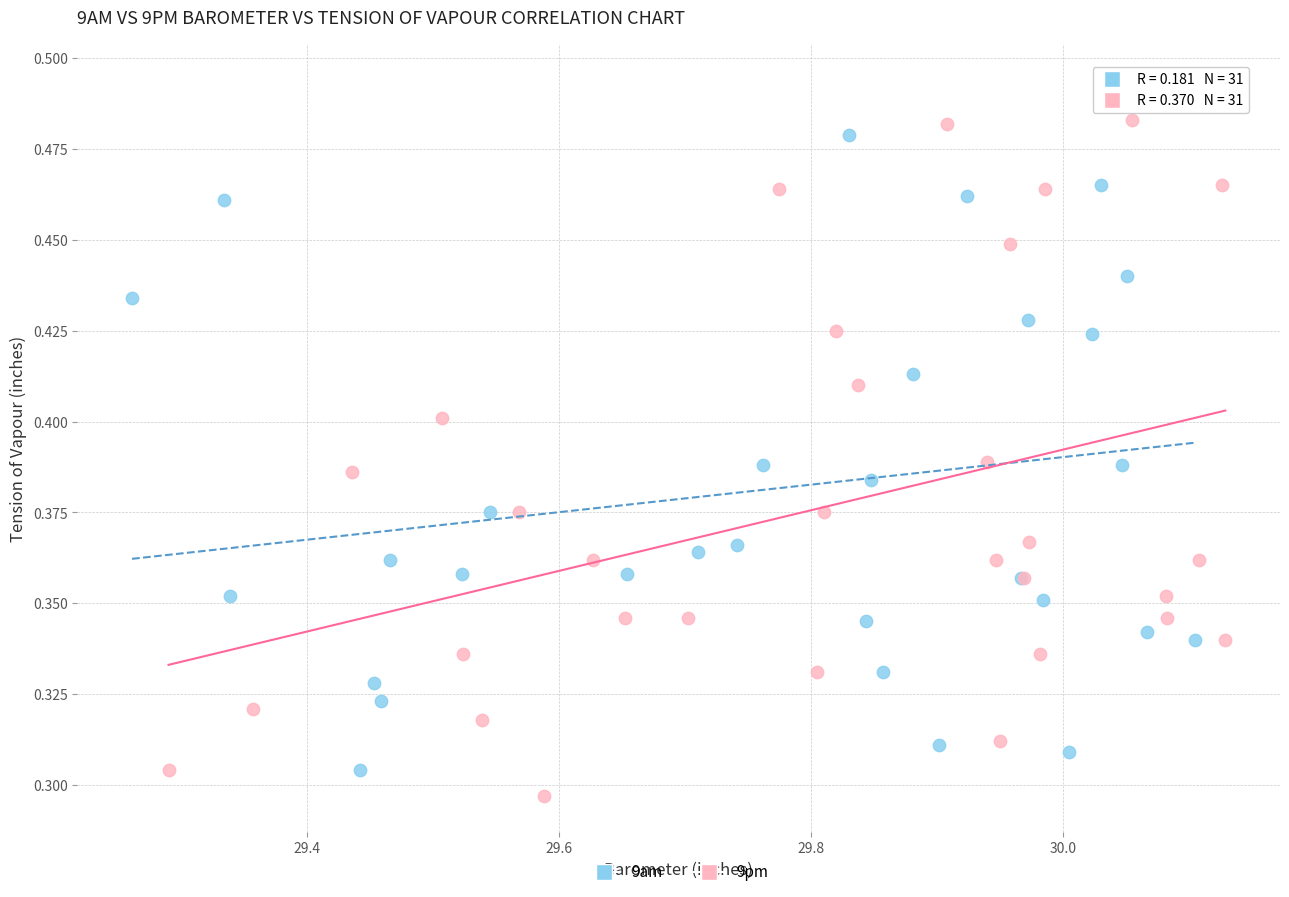

Which series reaches the maximum Y coordinate?

9am